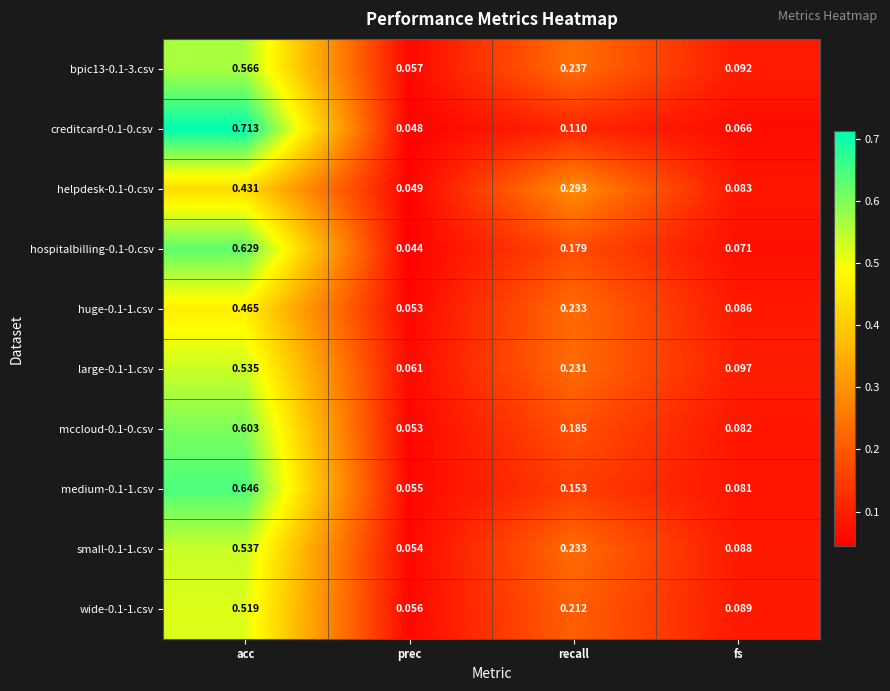

List the labels in order of bpic13-0.1-3.csv value, smallest first.

prec, fs, recall, acc